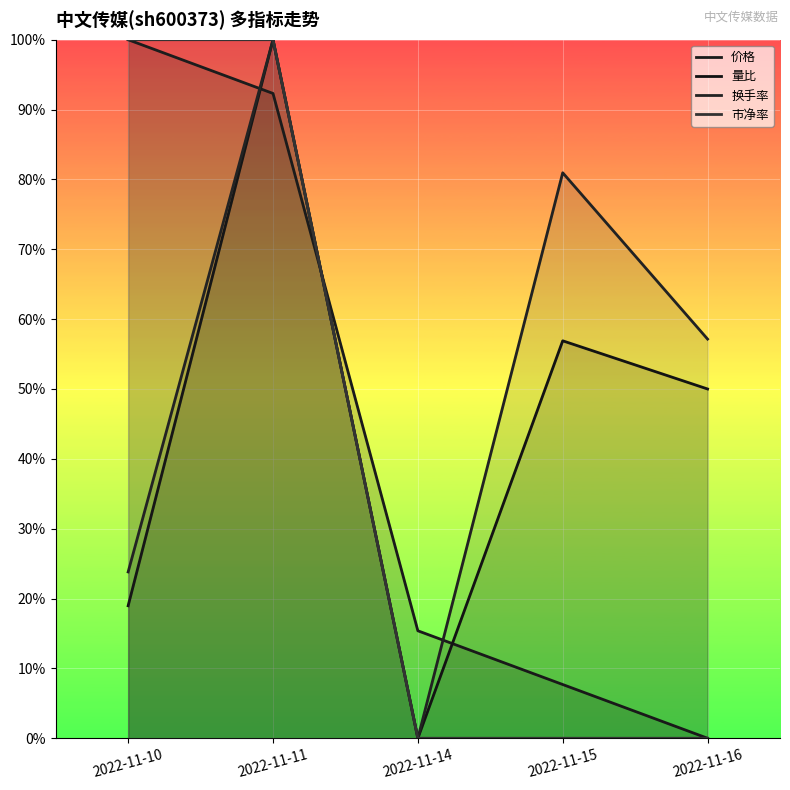

True or false: 市净率 and 换手率 intersect in this chart.

False